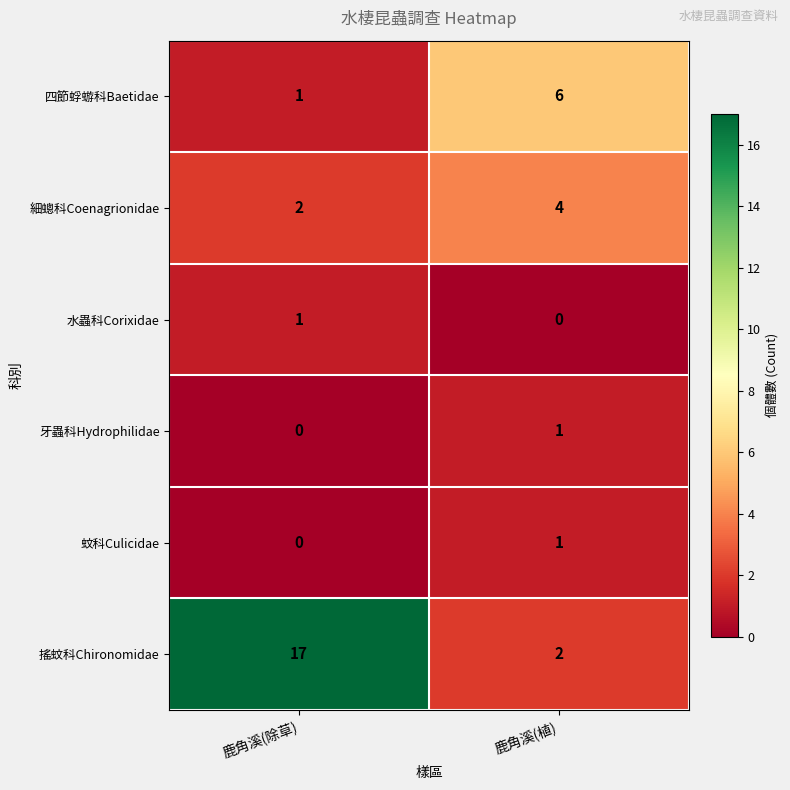

Which series has the largest total across all categories?

搖蚊科Chironomidae